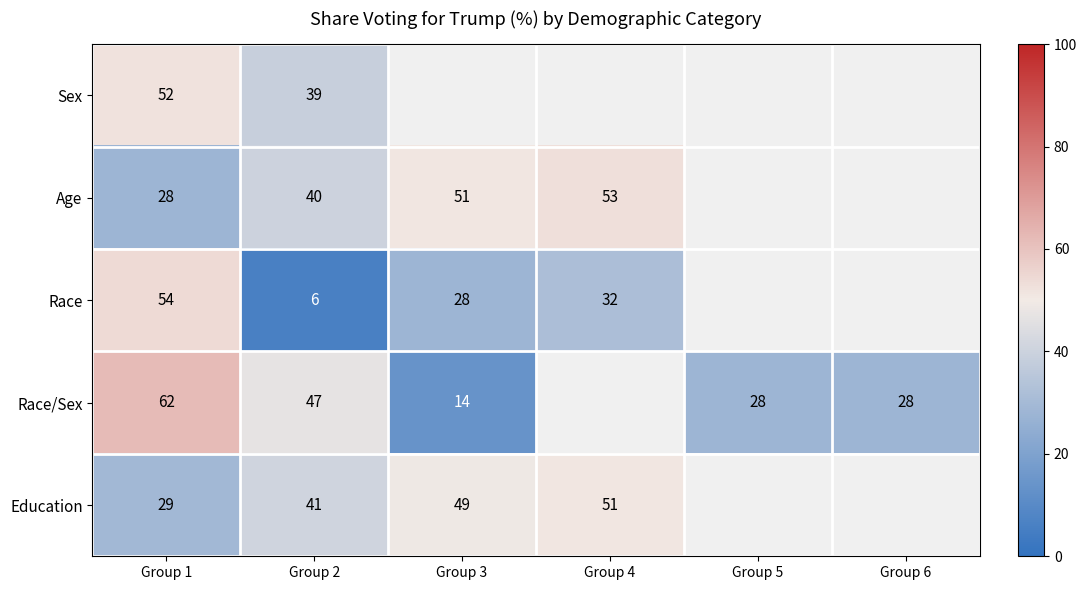

At Group 2, list the series in order from smallest to largest.

Race, Sex, Age, Education, Race/Sex